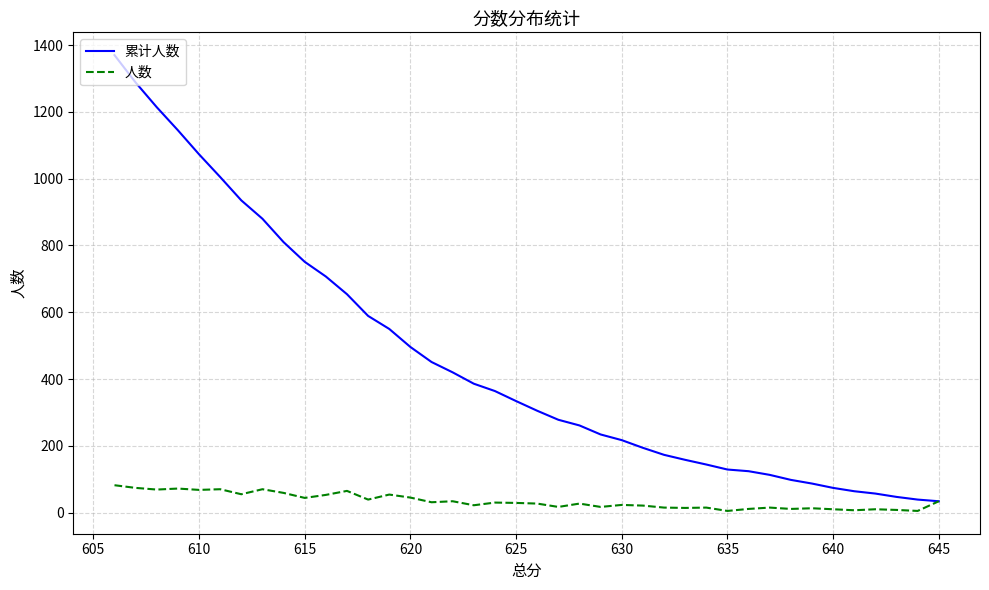

What are all the series names shown in the legend?

累计人数, 人数